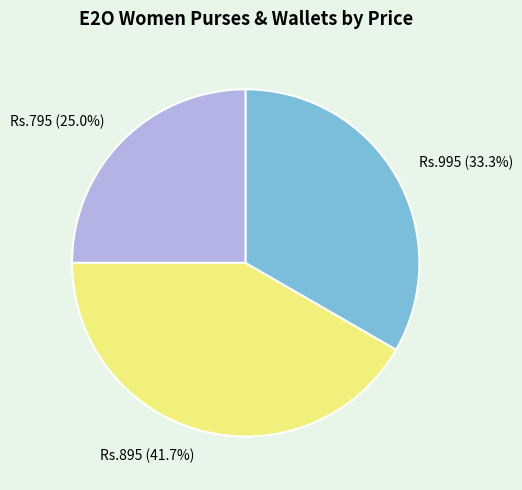

Does any single category account for the majority?

No